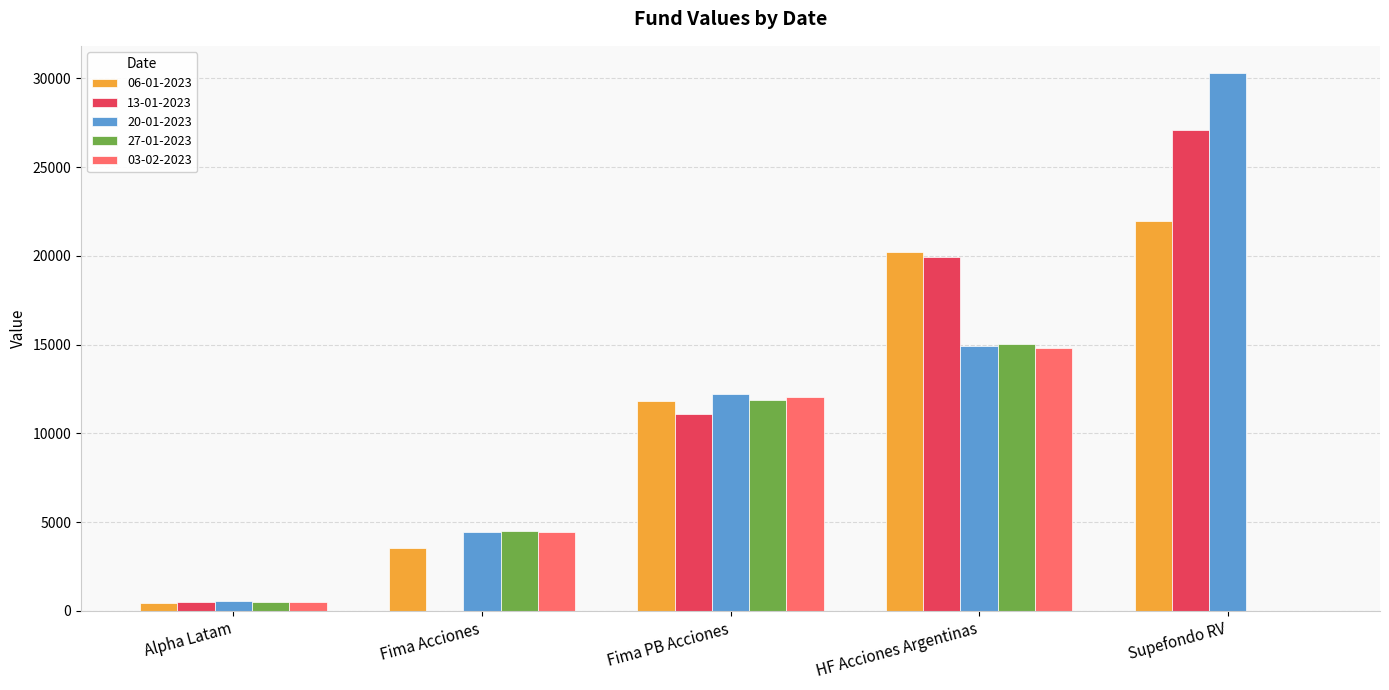

Is it true that 20-01-2023 equals 16362.2 at Supefondo RV?

False